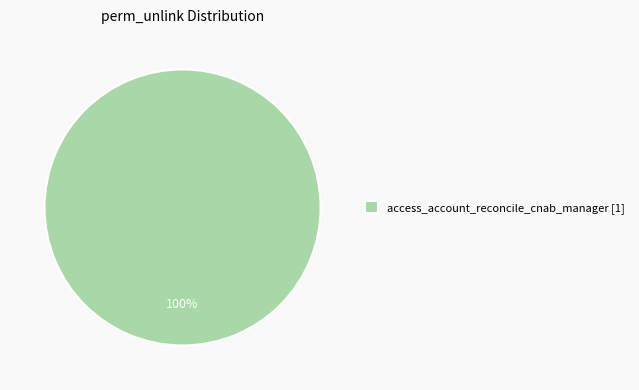

Which slice represents more than half of the pie?

access_account_reconcile_cnab_manager [1]